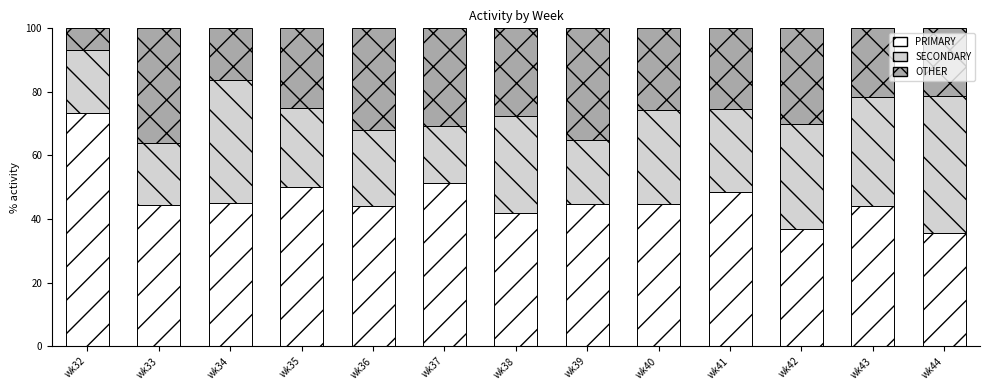

What is the difference between the second highest and minimum values in the PRIMARY series?

15.6